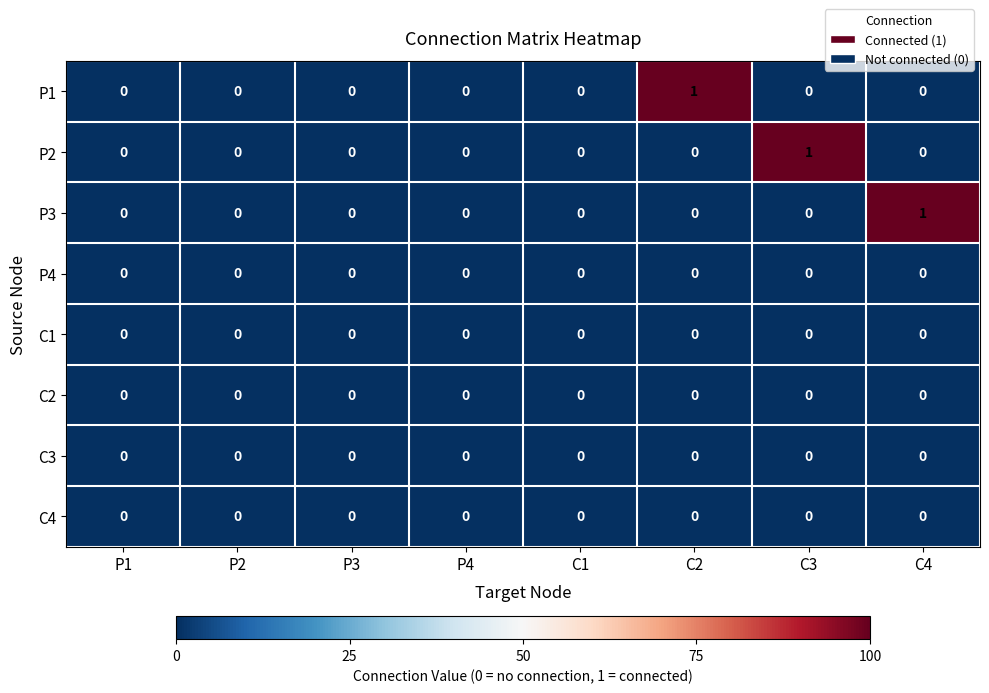

Which category has the highest value in the P3 series?

C4